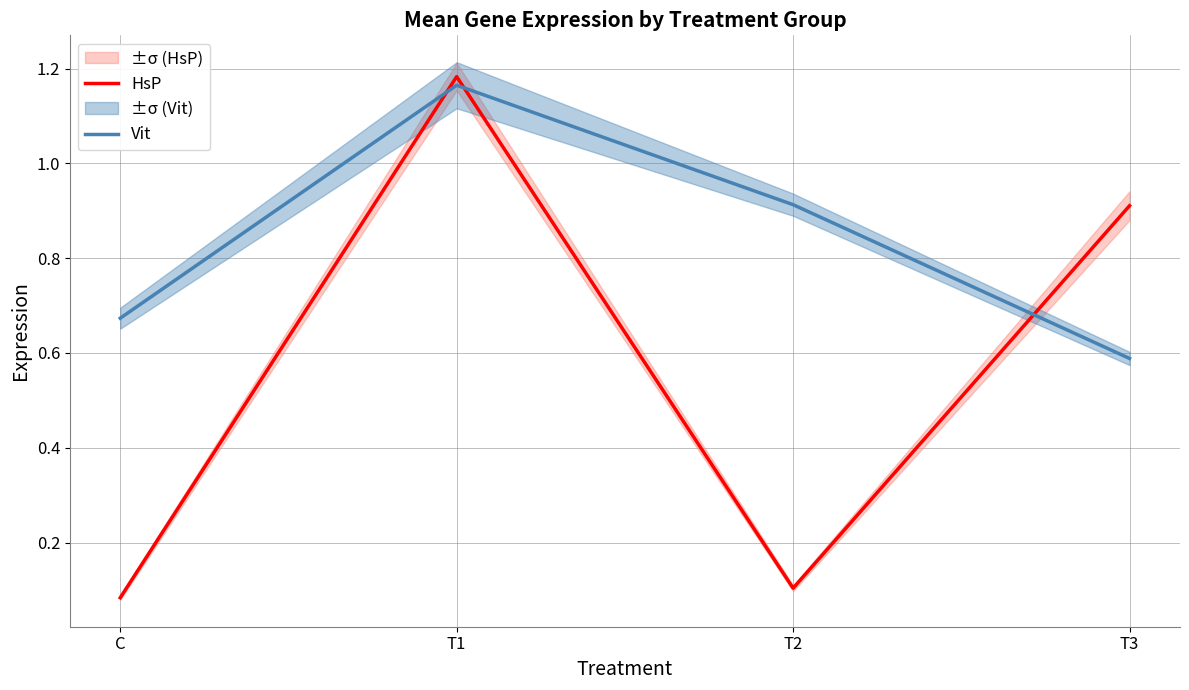

The value of Vit at T1 is 1.2. True or false?

True